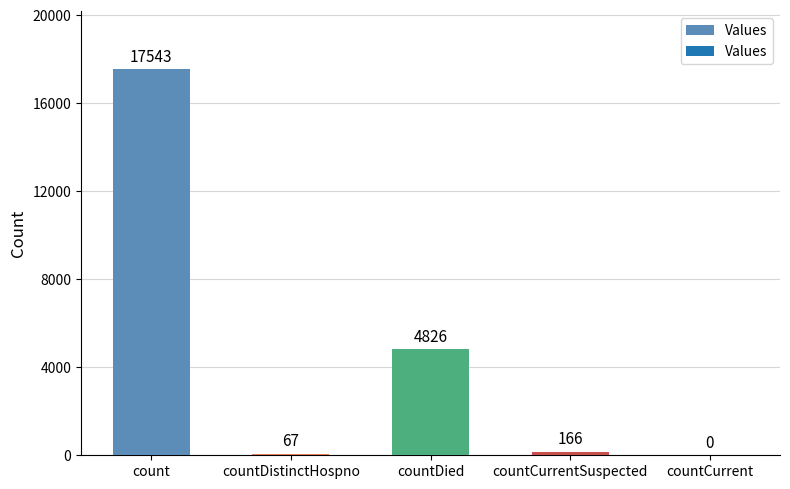

What is the maximum value shown in the chart?

17543